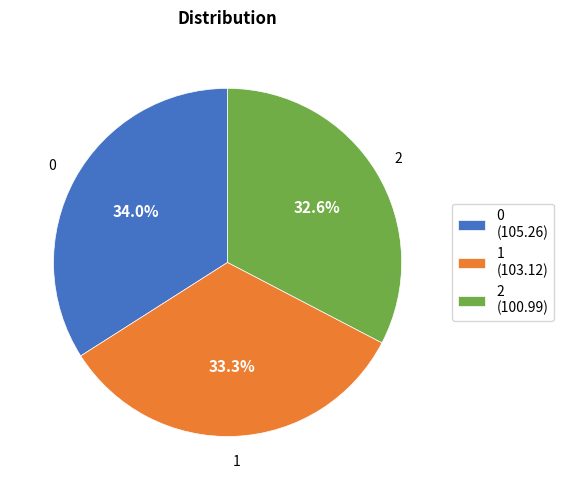

What is the ratio of the value at 0 to the value at 2?

1.0